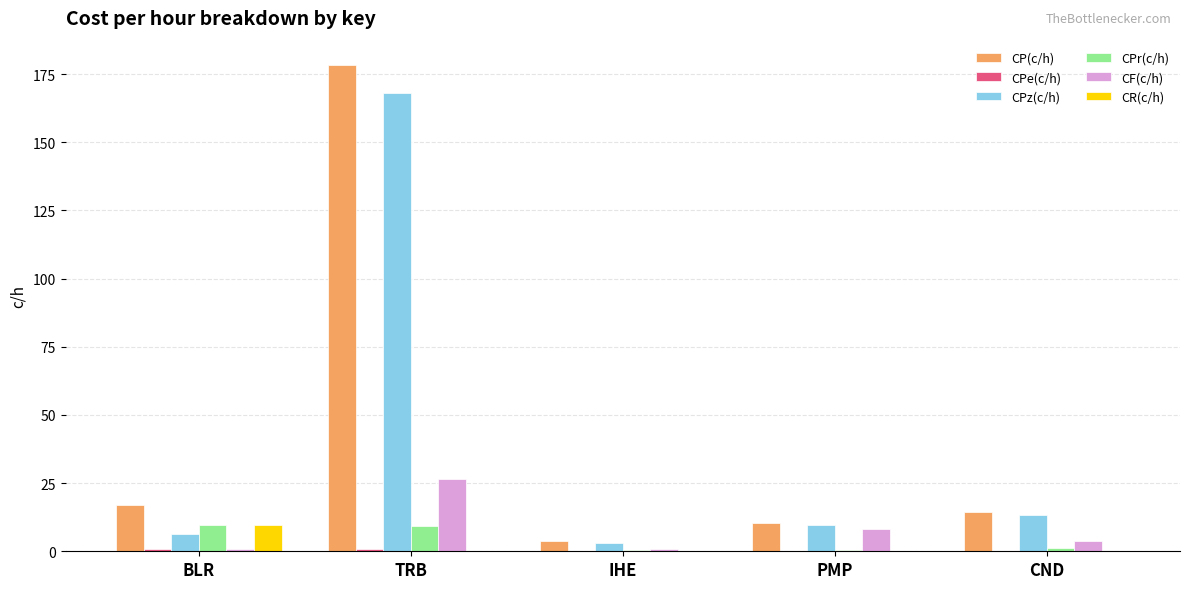

Is it true that CP(c/h) equals 3.8 at BLR?

False